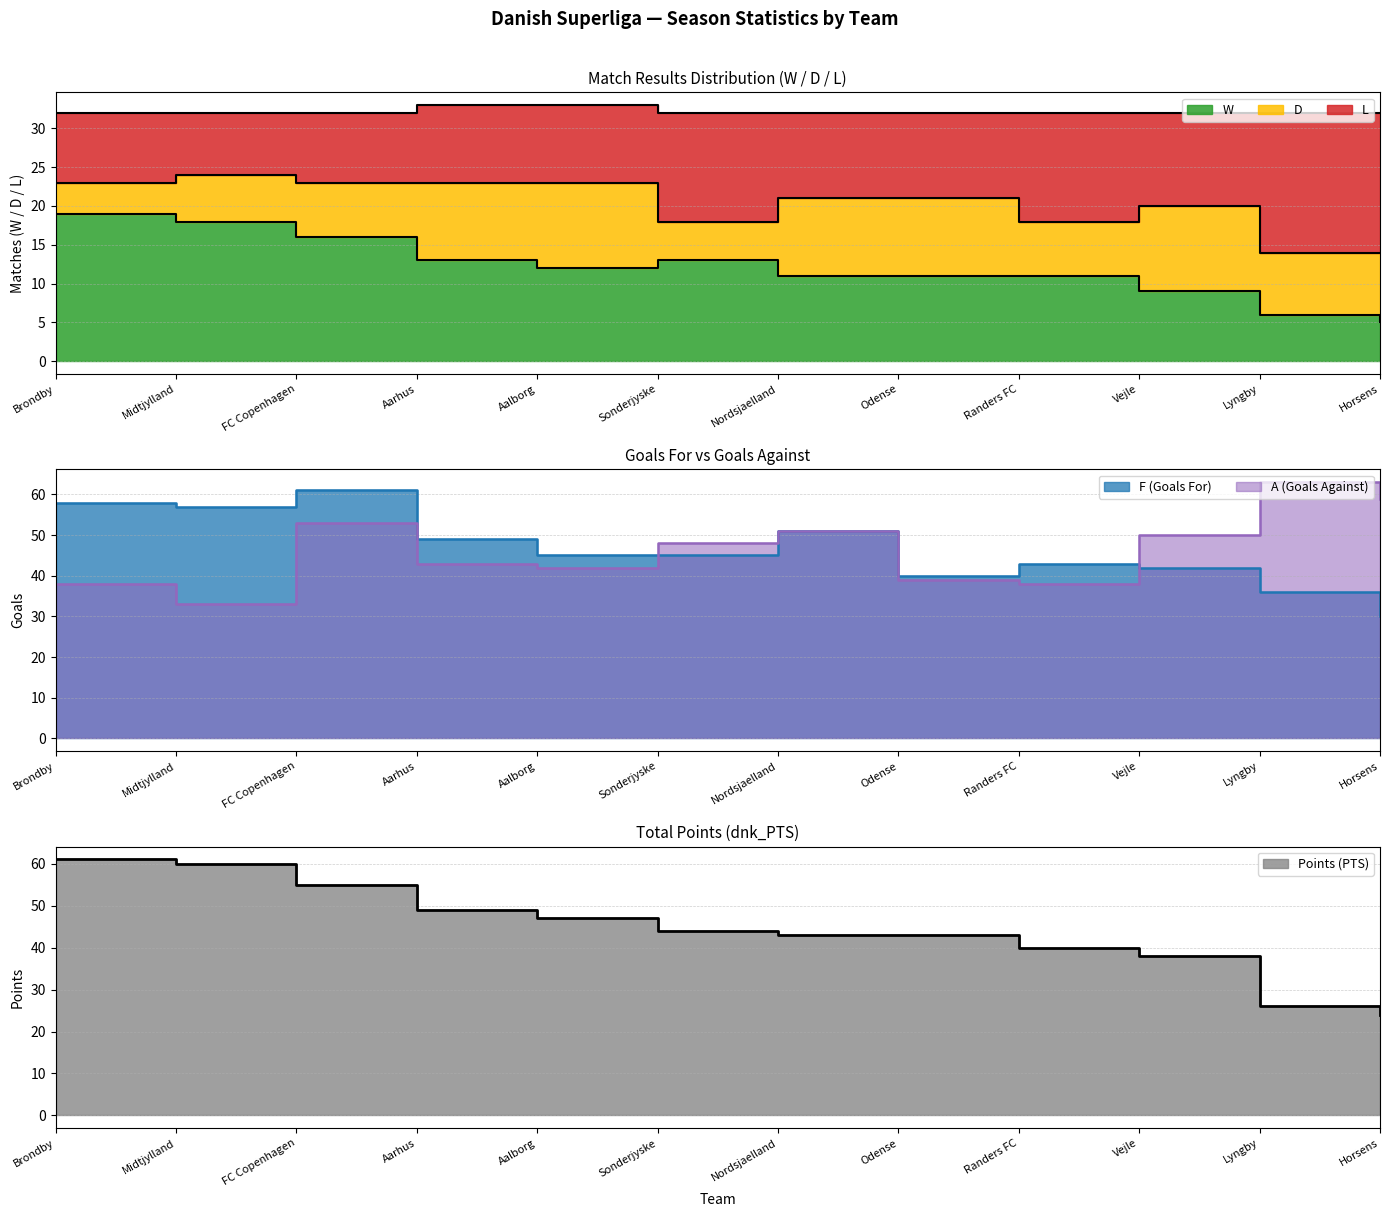

List the series in order of their peak value, lowest first.

W, L, F, dnk_PTS, A